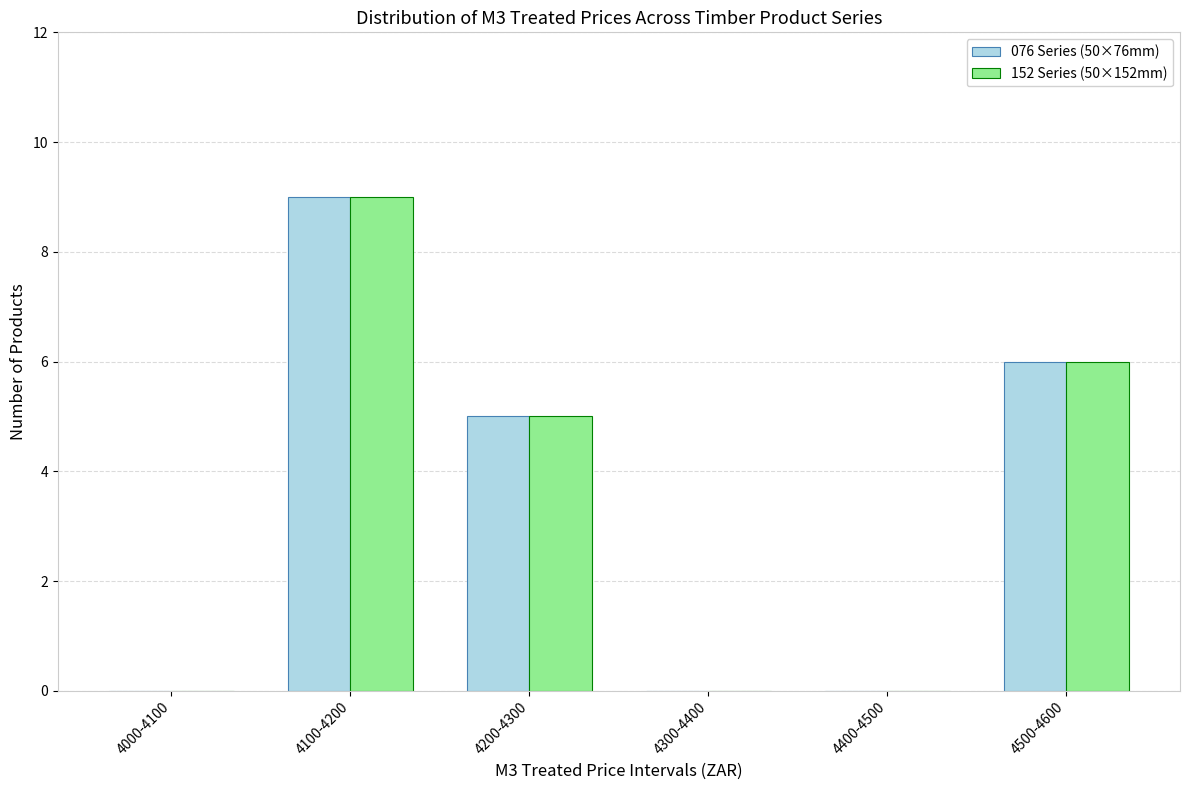

Reading left to right, extract all data points from this chart.

076 Series (50×76mm): 4000-4100=0	4100-4200=9	4200-4300=5	4300-4400=0	4400-4500=0	4500-4600=6
152 Series (50×152mm): 4000-4100=0	4100-4200=9	4200-4300=5	4300-4400=0	4400-4500=0	4500-4600=6